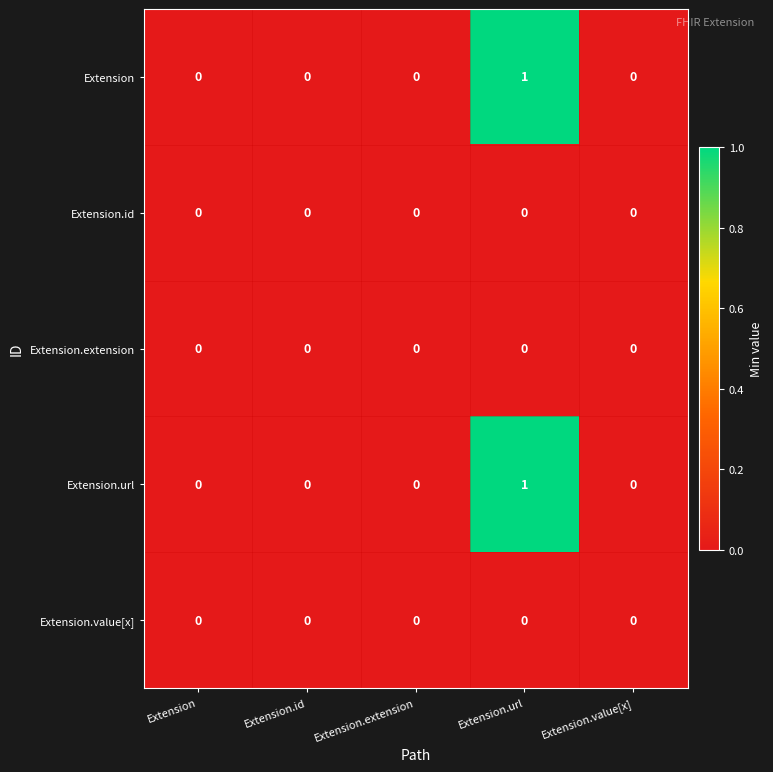

The value of Extension at Extension.id is 1. True or false?

False